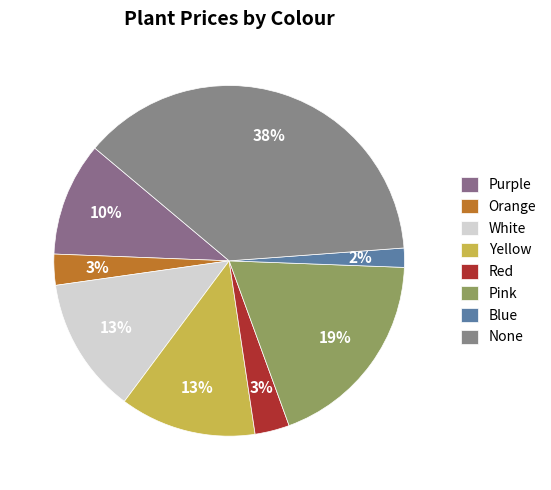

How many segments does this pie chart have?

8